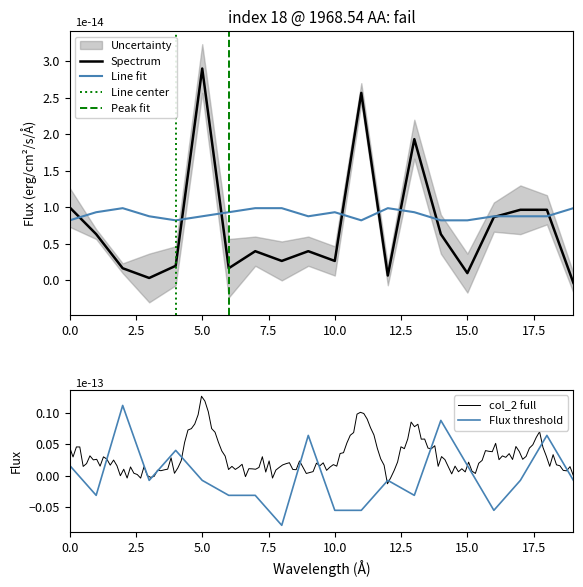

In col_2, how many points are higher than both neighbors (excluding endpoints)?

5